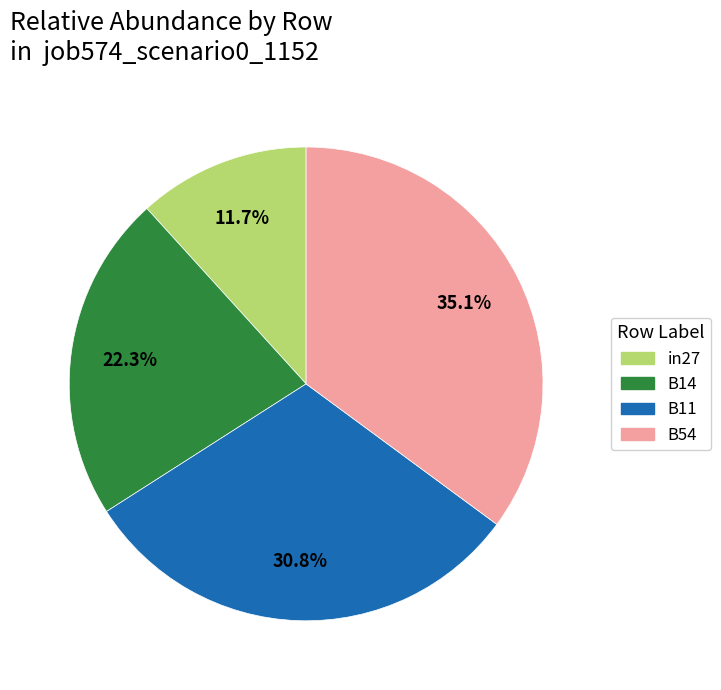

Is there a majority slice in this chart?

No